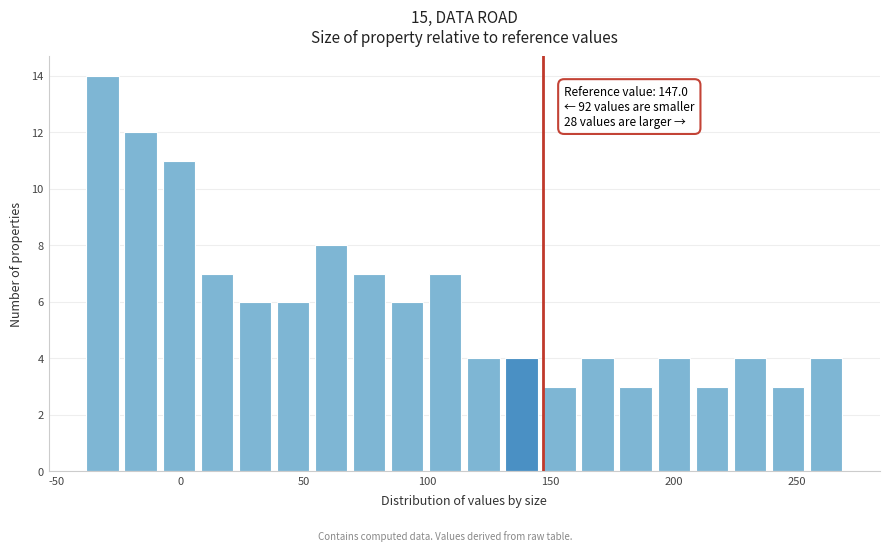

Read against the x-axis, roughly where is the centre of the tallest bar?

-30